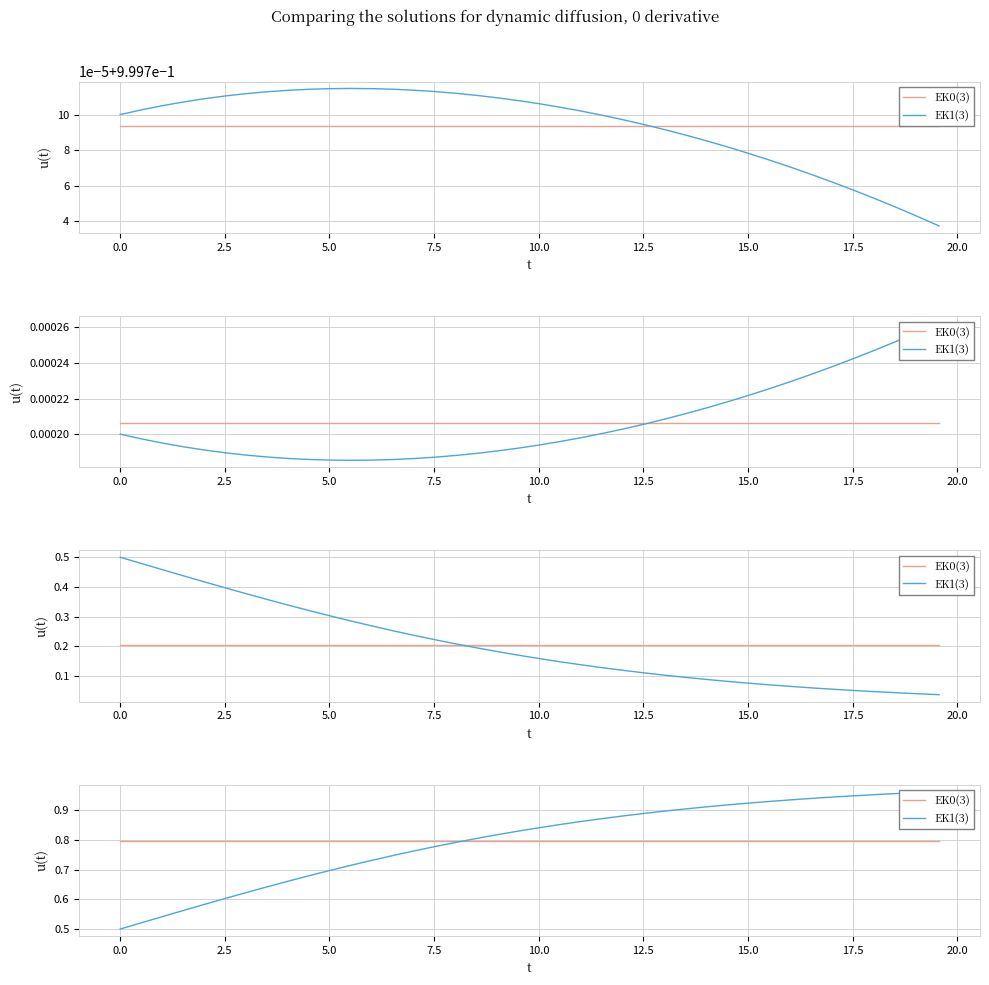

Does the chart display data point markers on the line(s)?

No